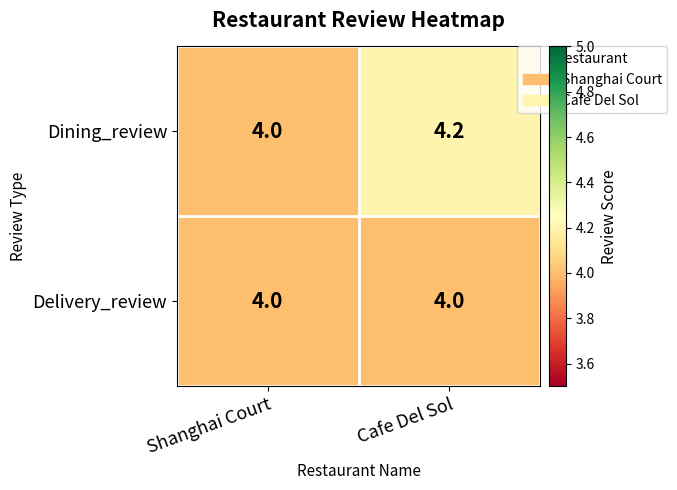

What is the sum of the Delivery_review values at Shanghai Court and Cafe Del Sol?

8.0